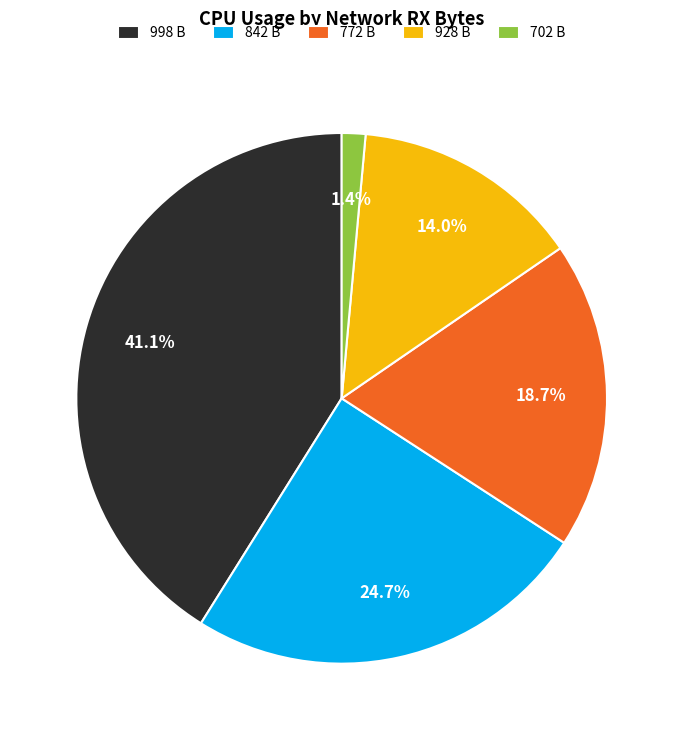

Is the sum of 842 B and 772 B greater than half?

No